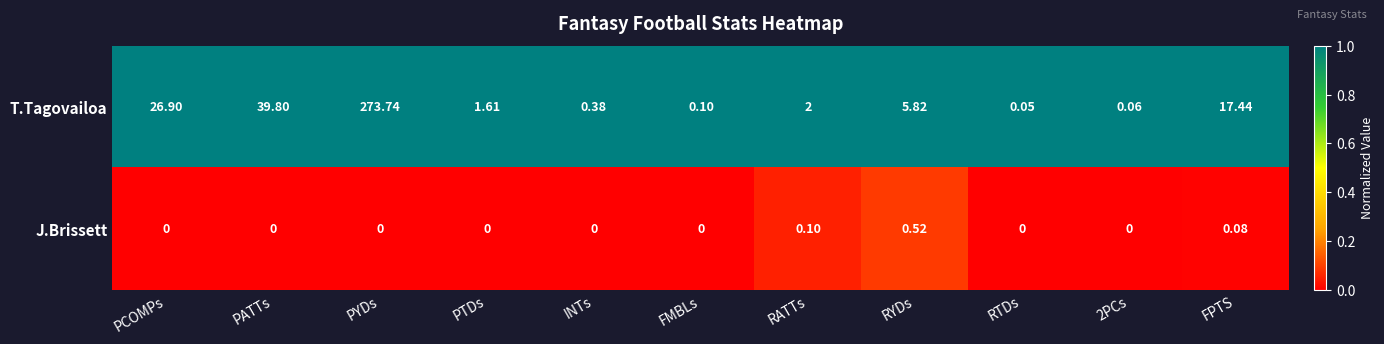

Which series has the widest spread of values?

T.Tagovailoa